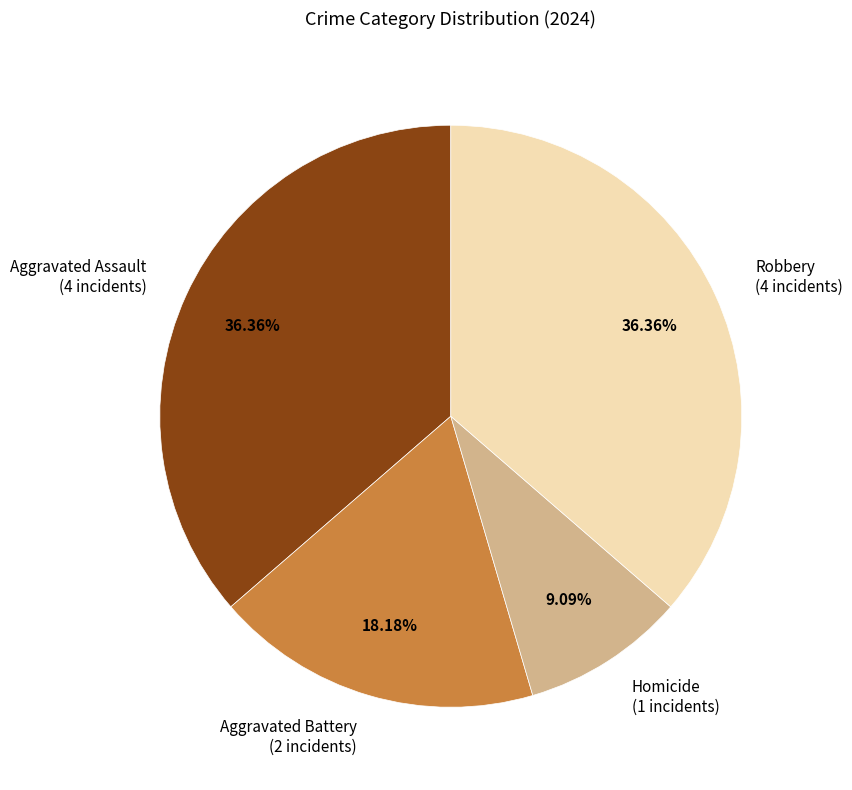

Do Homicide (1 incidents) and Aggravated Battery (2 incidents) together represent more than half of the pie?

No